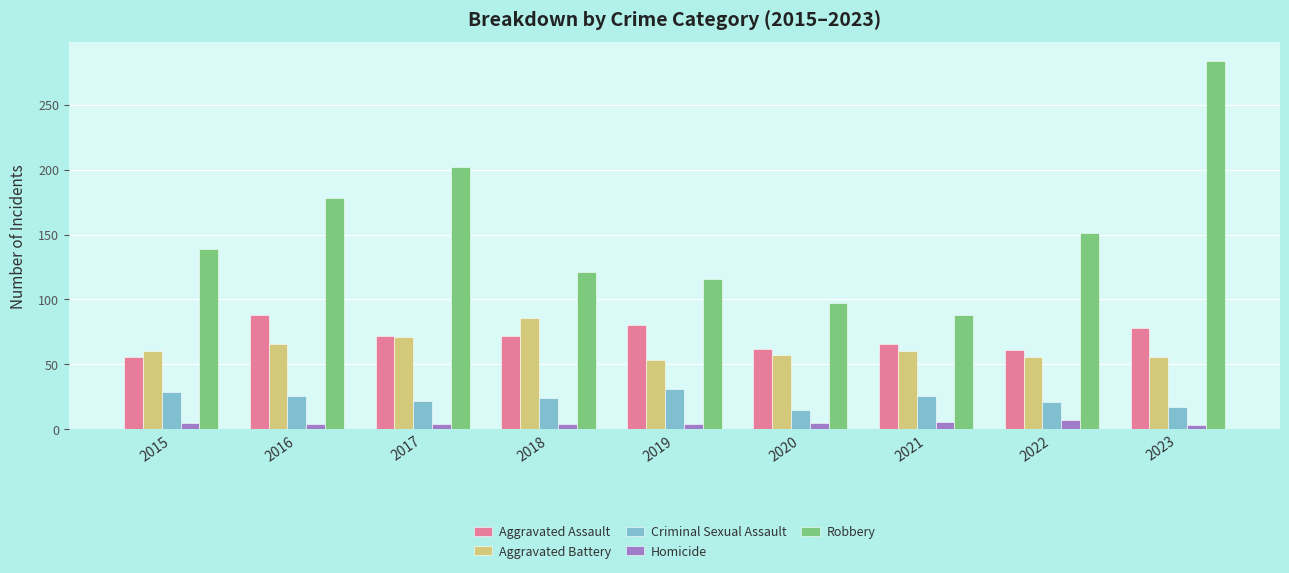

Is it true that Aggravated Battery equals 39 at 2021?

False